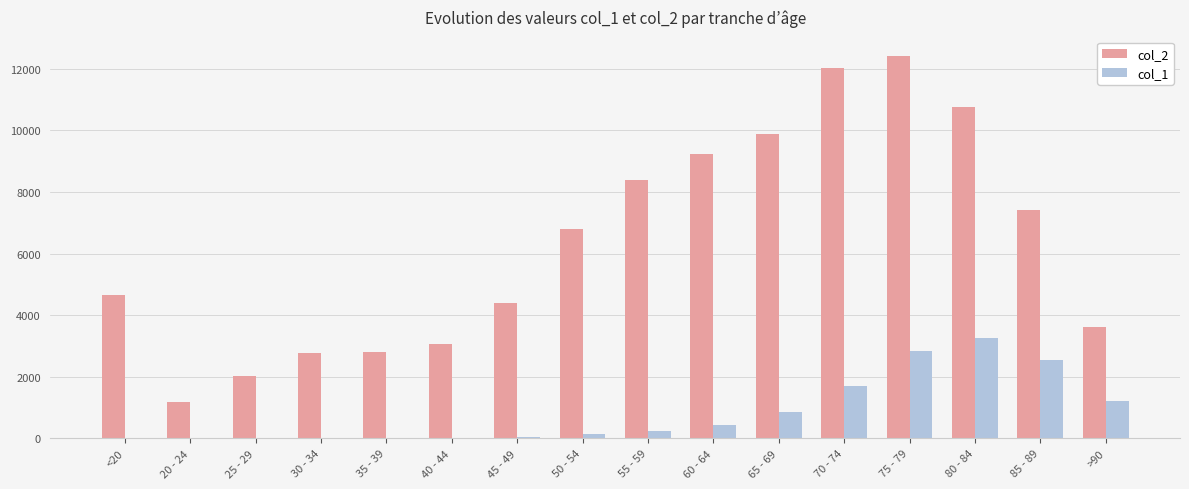

At which category is the sum across all series the highest?

75 - 79